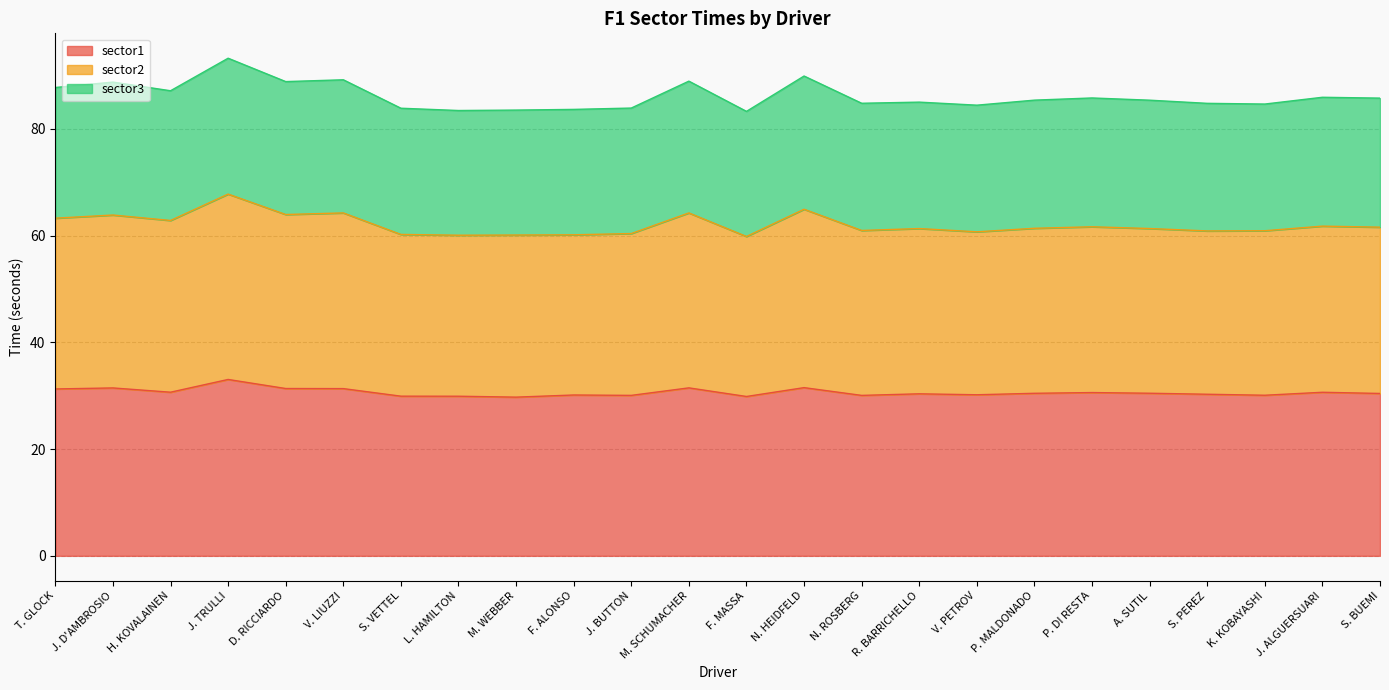

True or false: sector1 has more than 0 points higher than both neighbors.

True